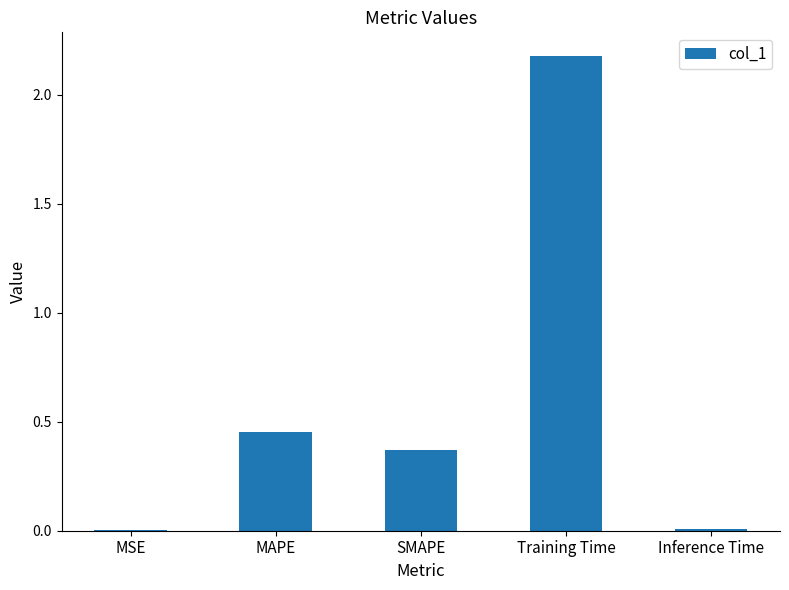

True or false: the data shows 0.1 at MAPE.

False